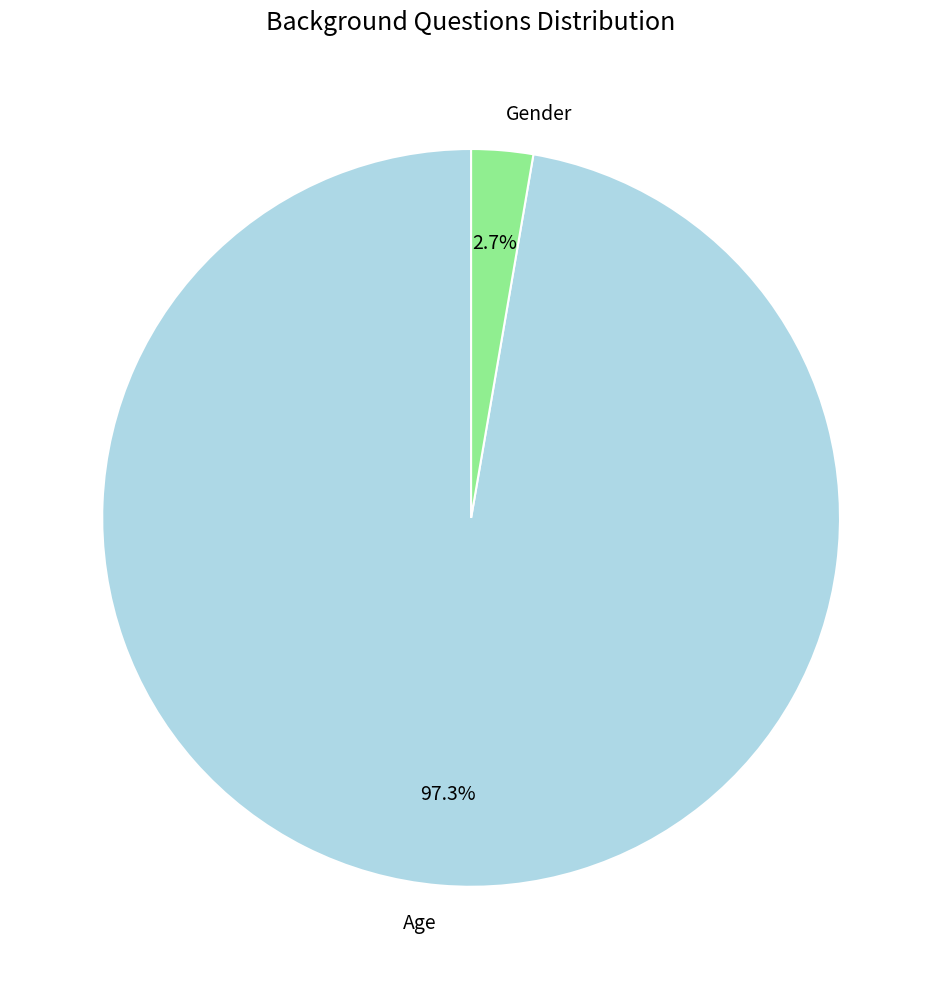

Is it true that Gender is 3% of the pie?

True